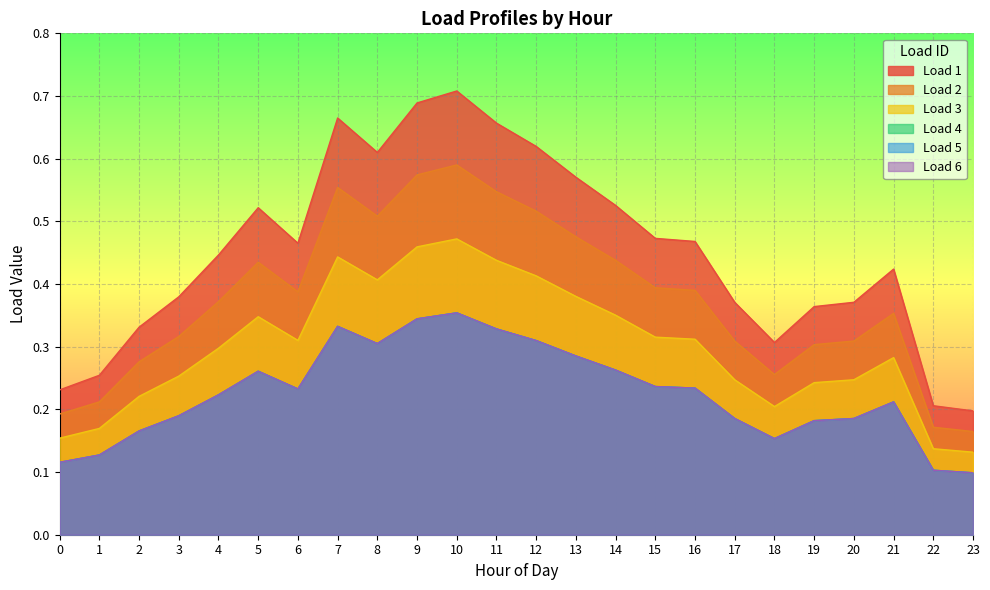

Rank the categories by Load 6 value from highest to lowest.

10, 9, 7, 11, 12, 8, 13, 14, 5, 15, 16, 6, 4, 21, 3, 20, 17, 19, 2, 18, 1, 0, 22, 23